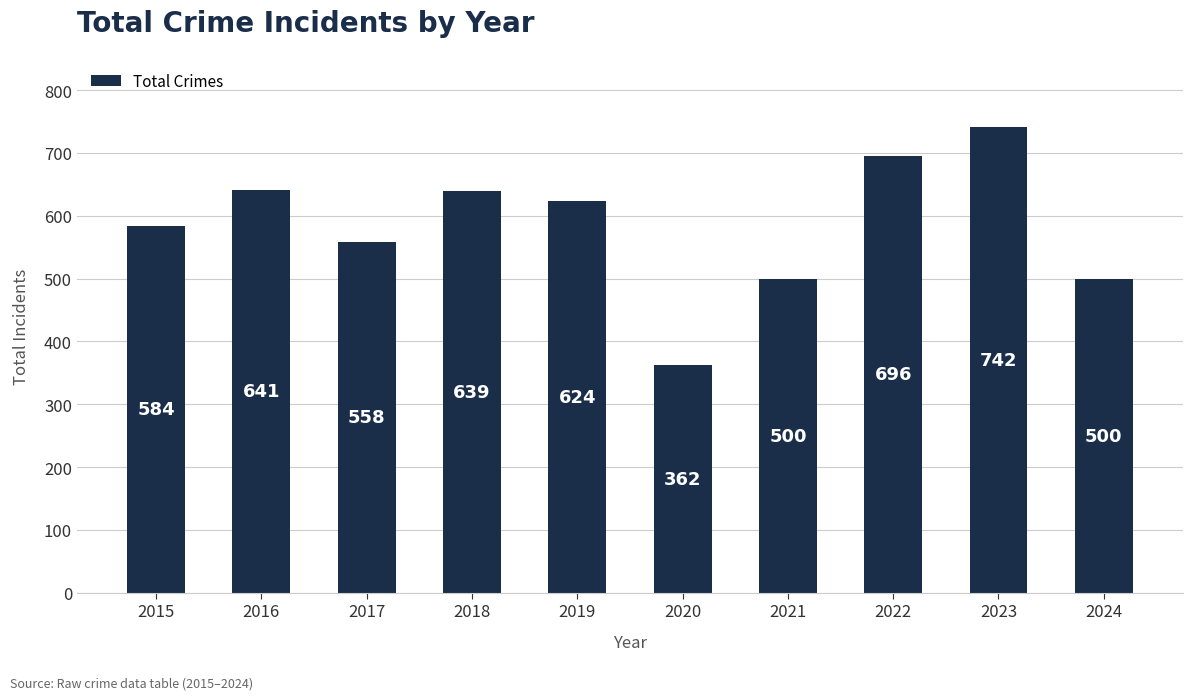

True or false: the data shows 513 at 2023.

False